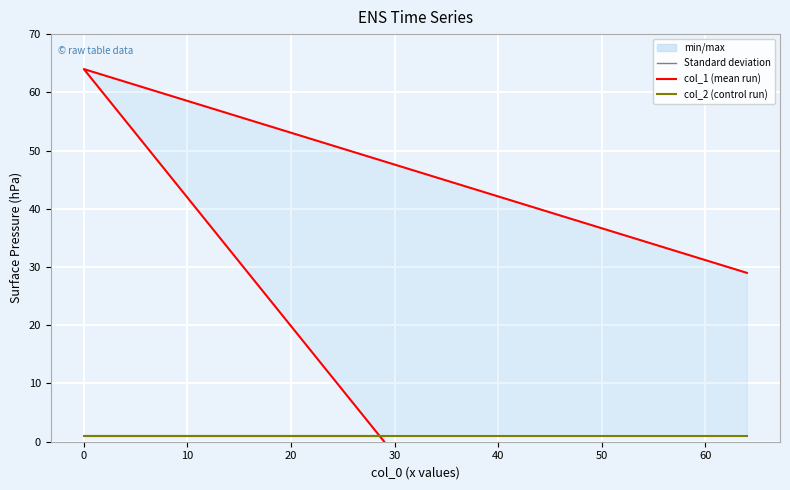

How many lines are shown in the chart?

2